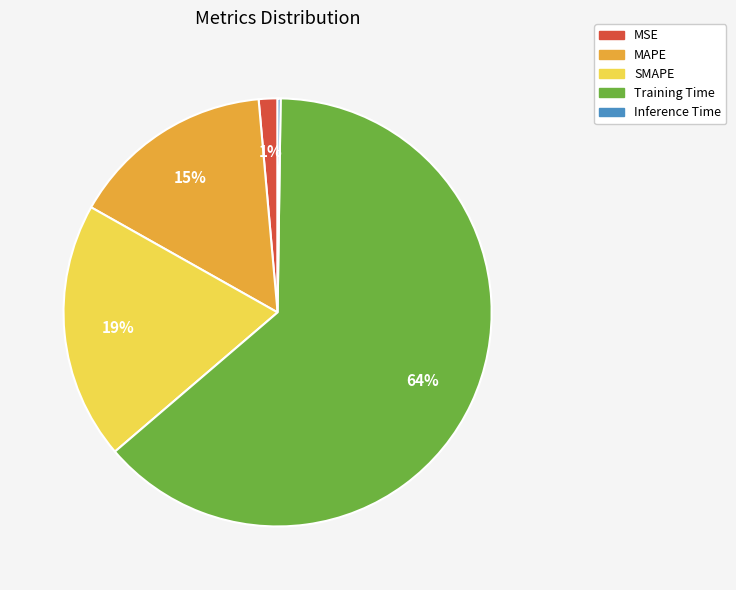

To the nearest percent, what percentage of the pie is SMAPE?

19%